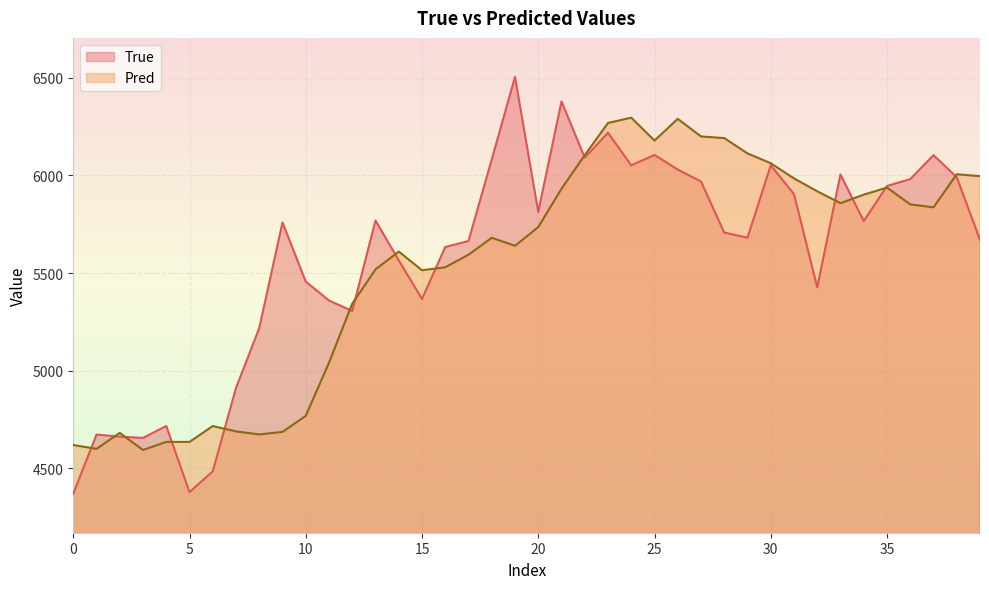

Which series has the widest spread of values?

True